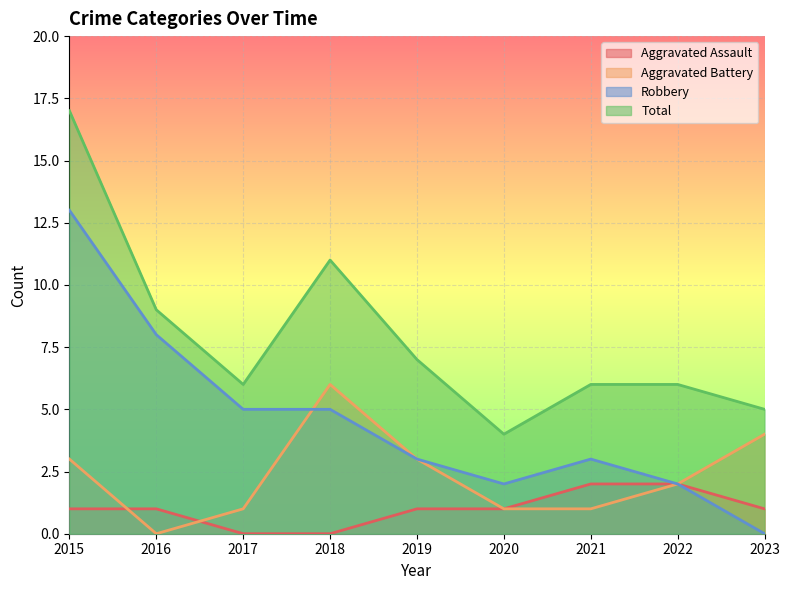

Which series has the largest total across all categories?

Total